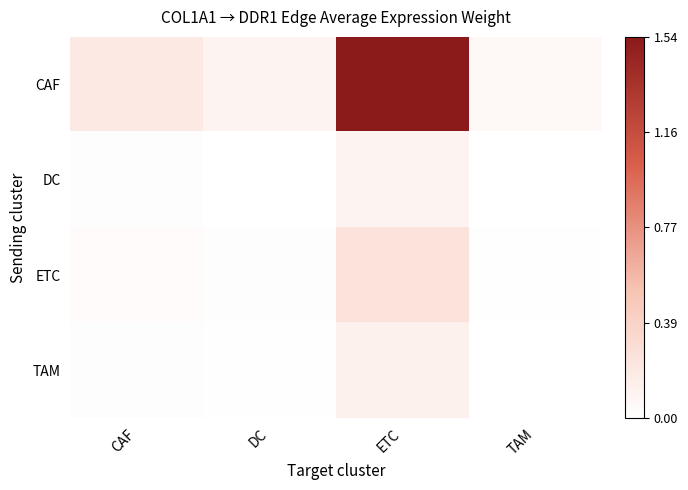

Reading left to right, extract all data points from this chart.

CAF: CAF=0.2	DC=0.1	ETC=1.5	TAM=0.1
DC: CAF=0.0	DC=0.0	ETC=0.1	TAM=0.0
ETC: CAF=0.0	DC=0.0	ETC=0.2	TAM=0.0
TAM: CAF=0.0	DC=0.0	ETC=0.1	TAM=0.0